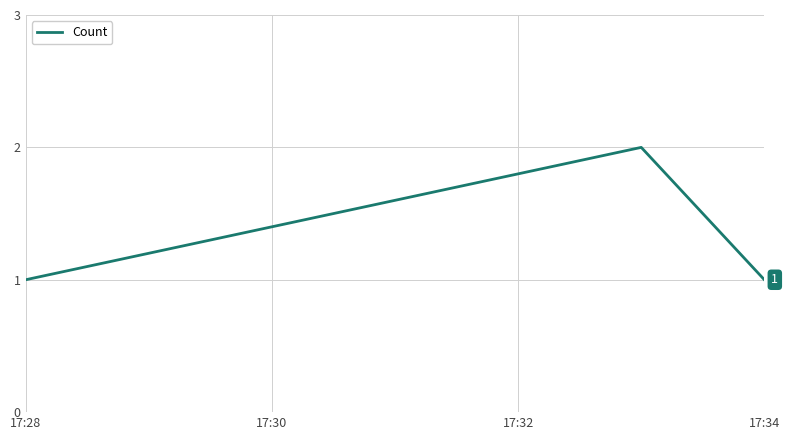

Reading left to right, what are all the values shown in this chart?

1	2	1